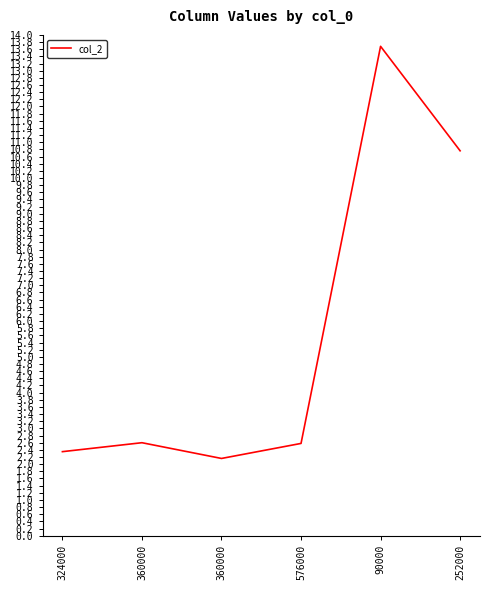

List the labels in order of value, smallest first.

360000, 324000, 576000, 360000, 252000, 90000